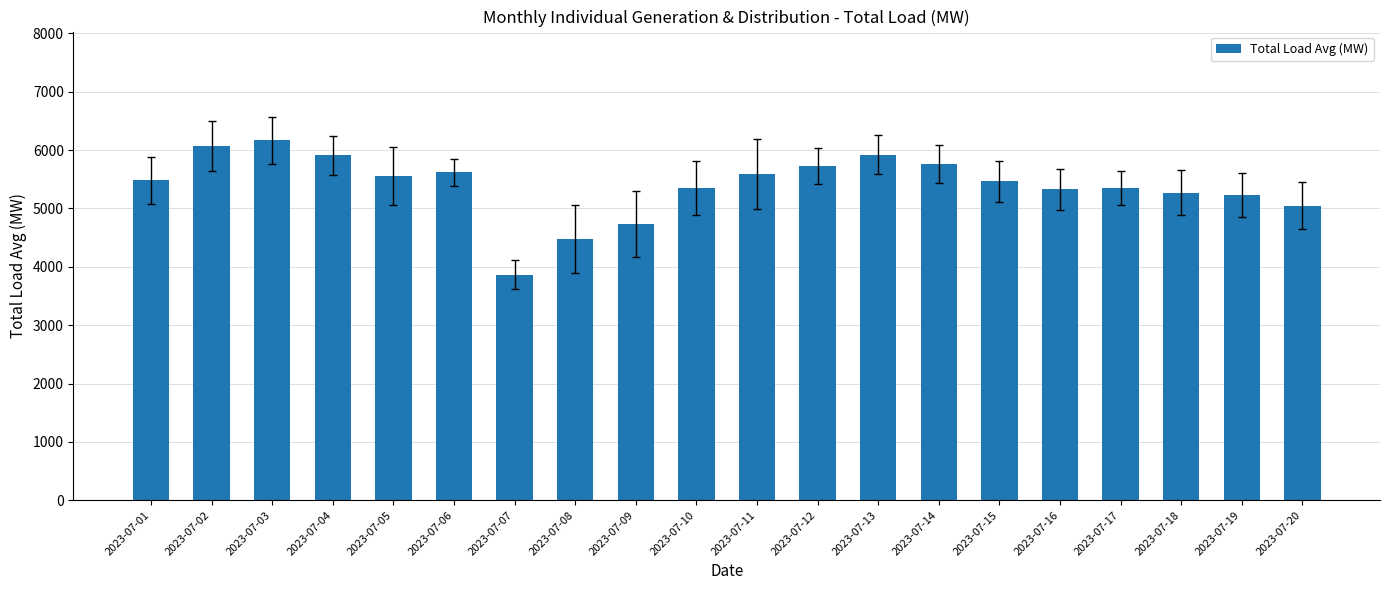

What is the maximum value shown in the chart?

6163.7